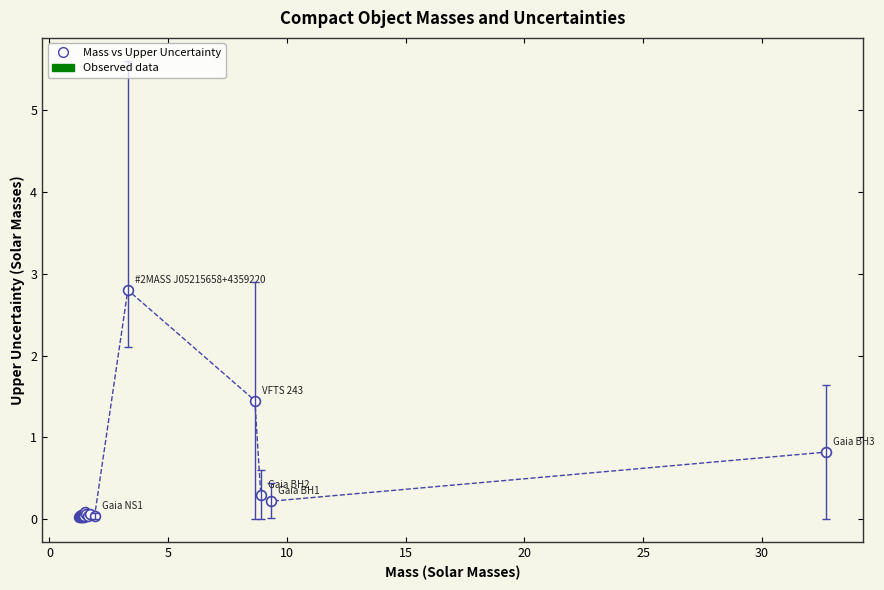

What Y value in the scatter plot is closest to 1?

0.8